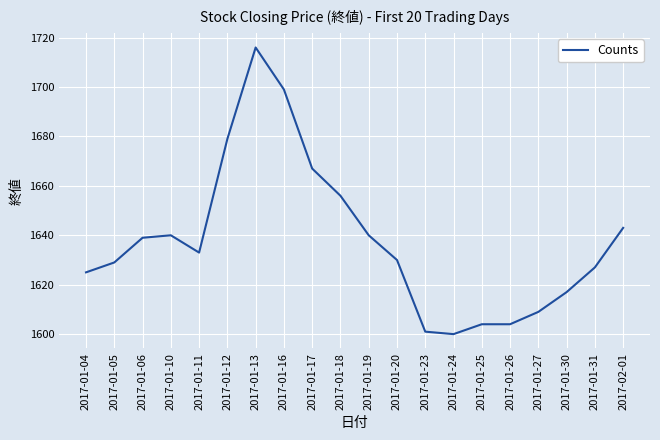

What is the ratio of the value at 2017-01-10 to the value at 2017-01-23?

1.0